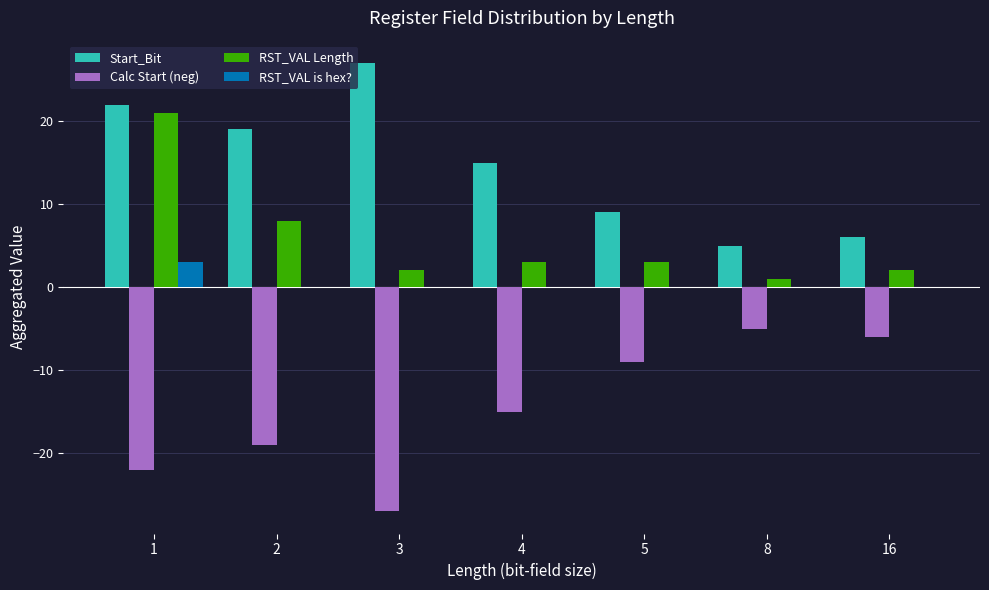

Which label corresponds to the largest value in the chart?

3